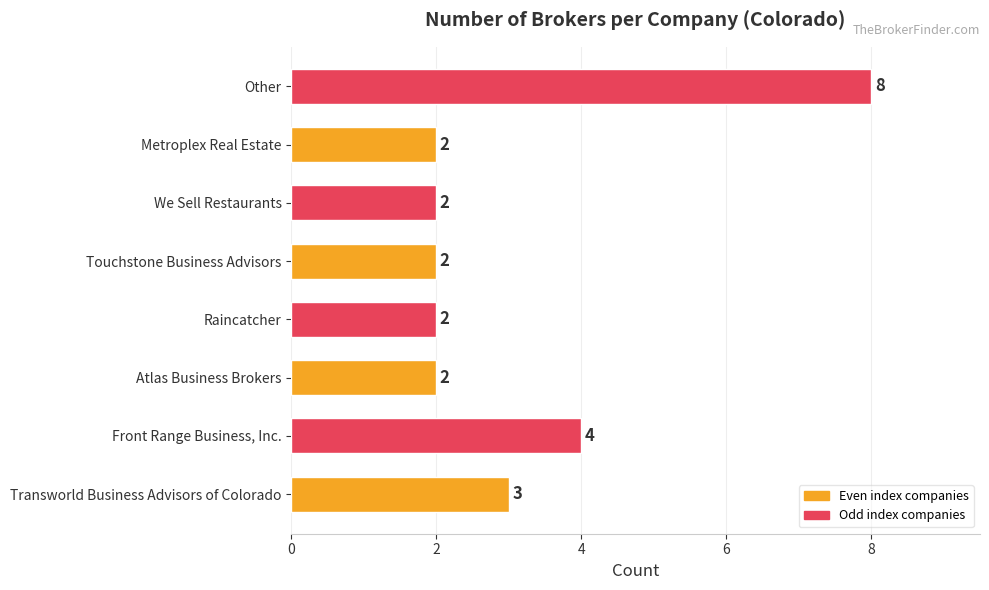

Where is the data nearest to the value 5?

Front Range Business, Inc.